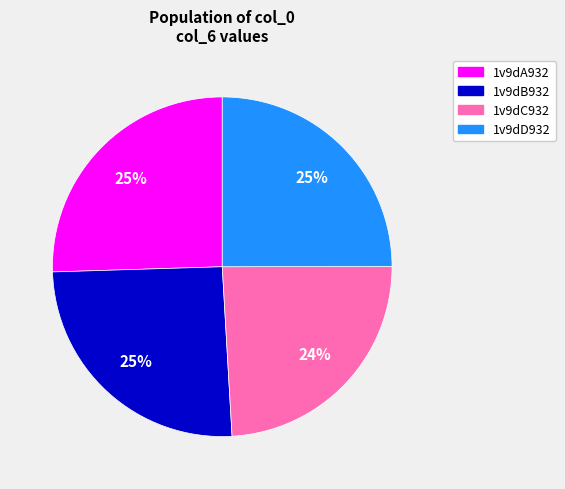

Which has a higher value, 1v9dB932 or 1v9dC932?

1v9dB932